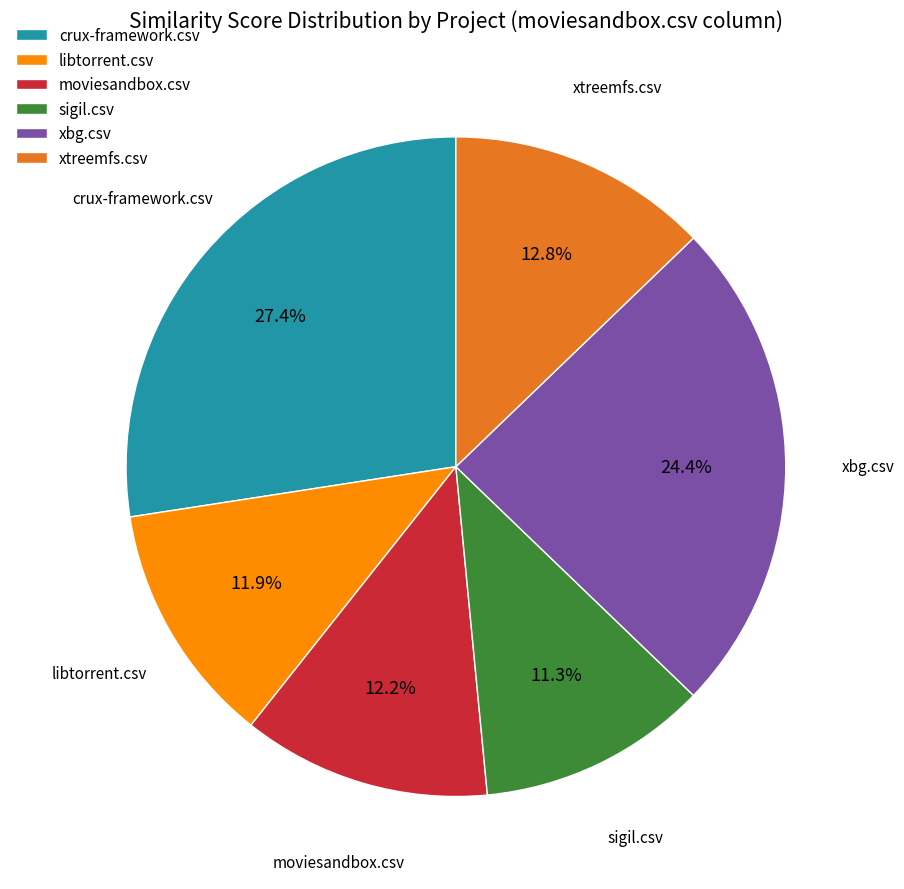

Is there any slice that represents more than half of the pie?

No